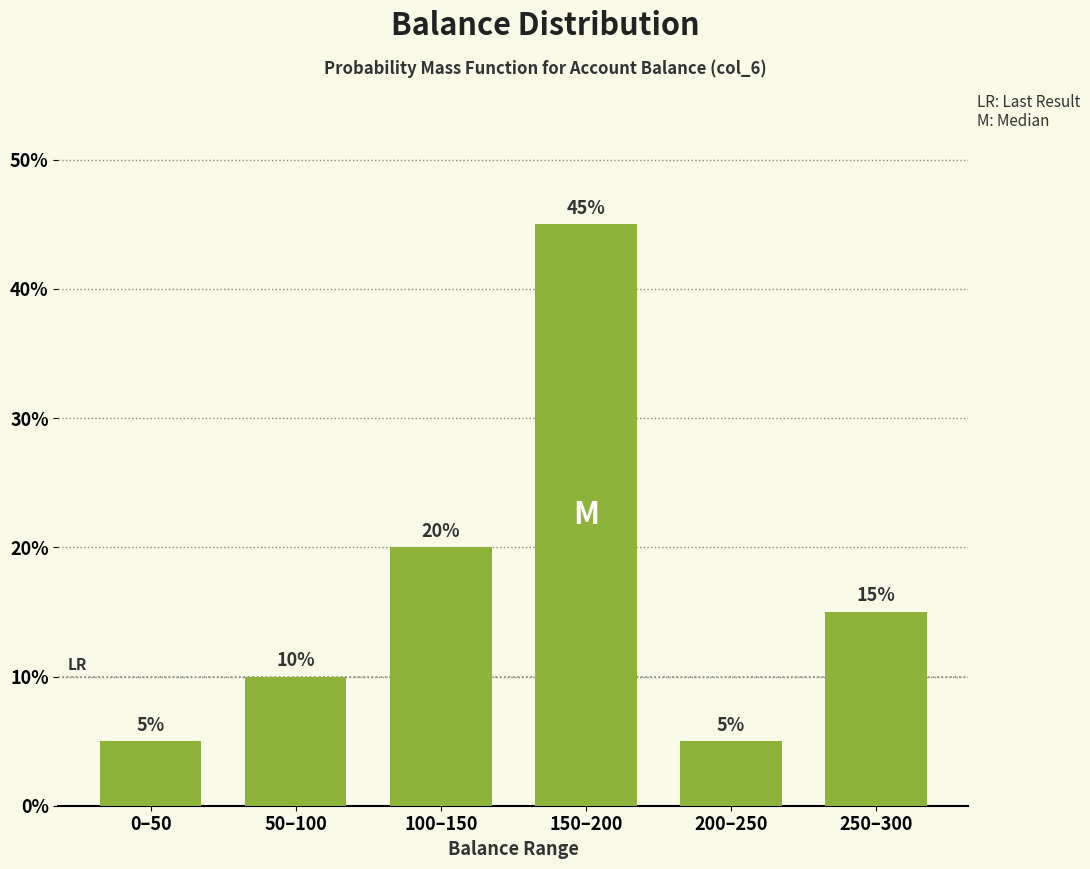

Reading left to right, extract all data points from this chart.

5	10	20	45	5	15